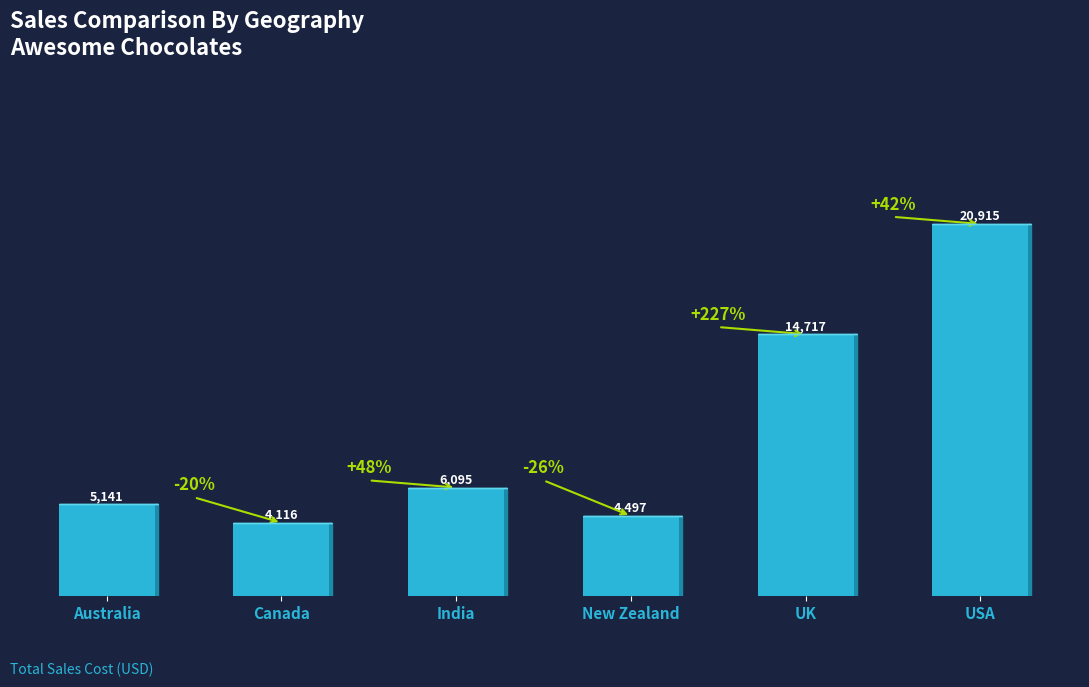

How many data points are less than 6094?

3